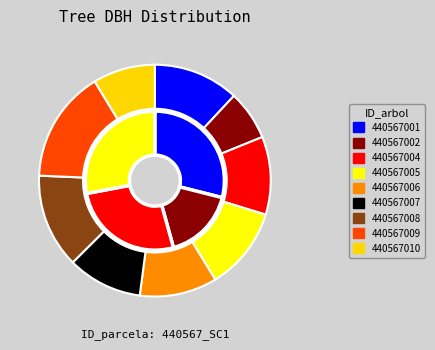

Which category has the biggest portion of the pie?

440567009